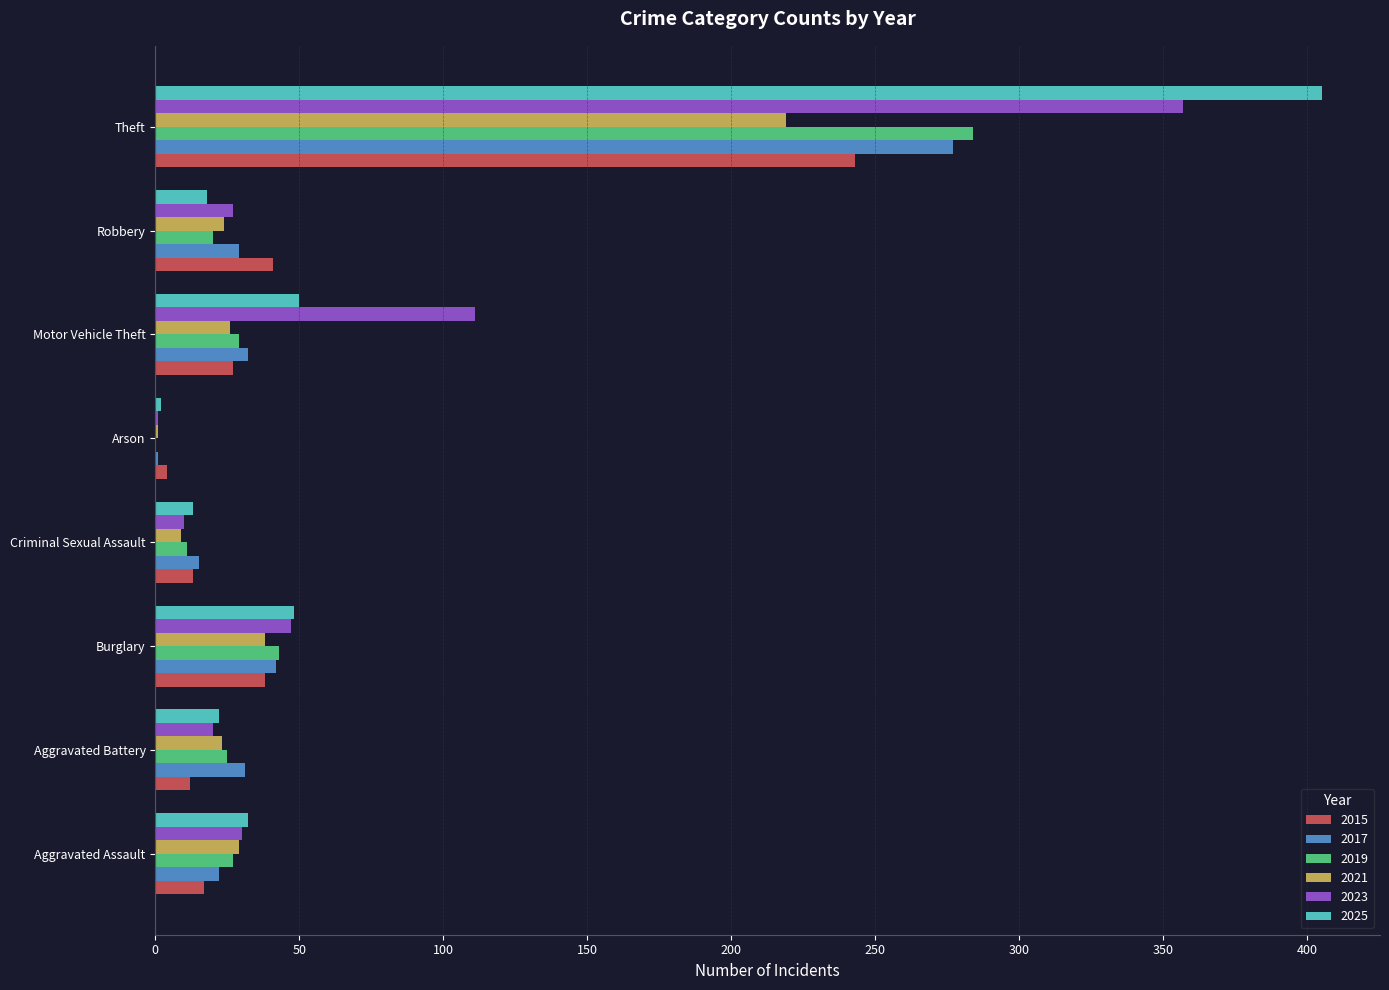

What is the total value across all series at Aggravated Battery?

133